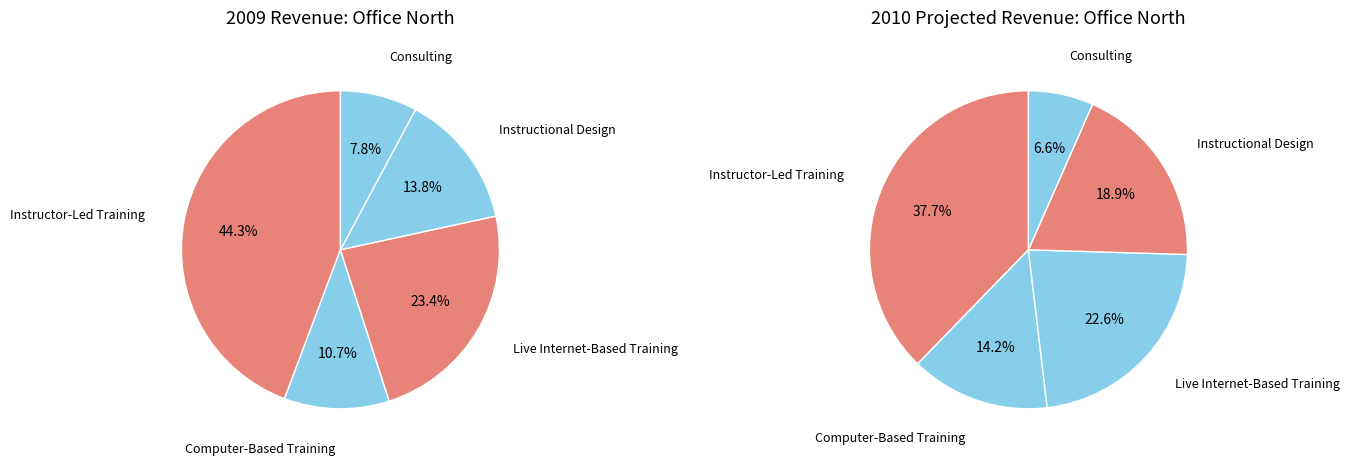

How many slices are in this pie chart?

5